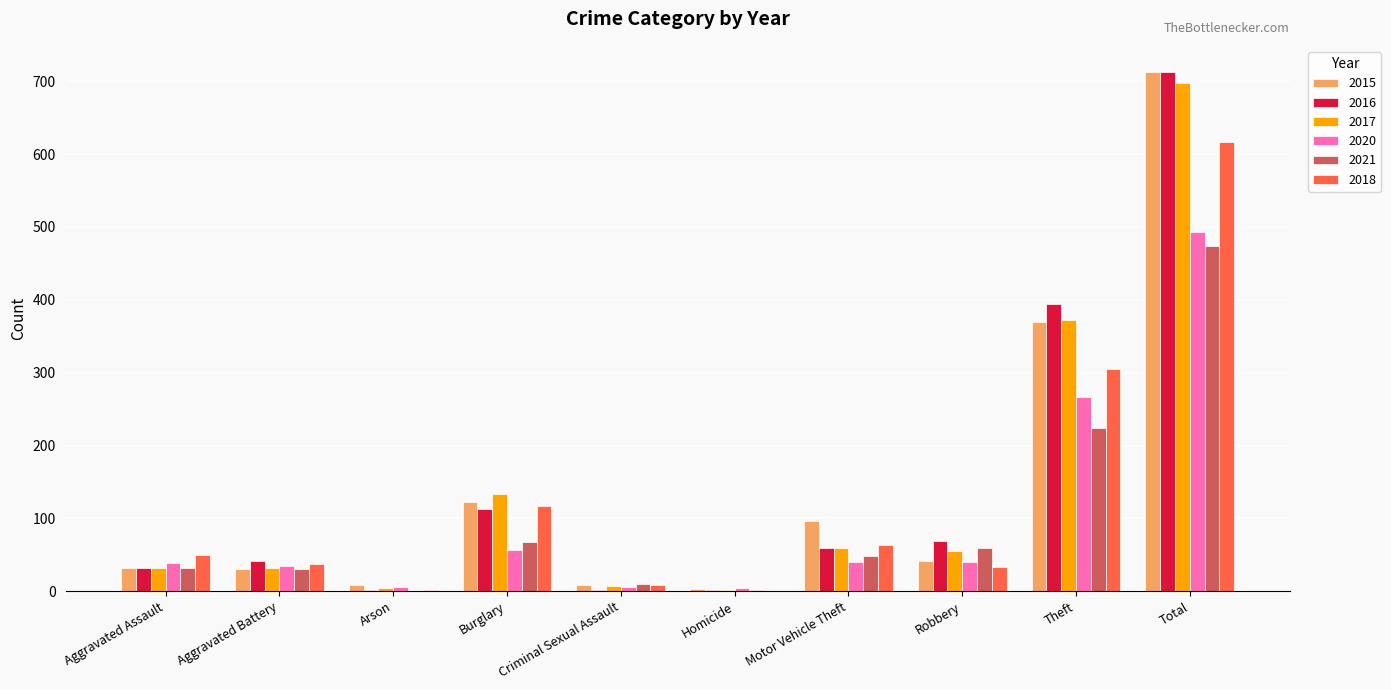

How many data points does each series have?

10